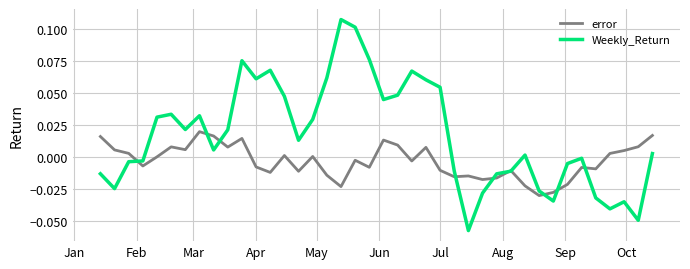

Which series has the largest range (max minus min)?

Weekly_Return